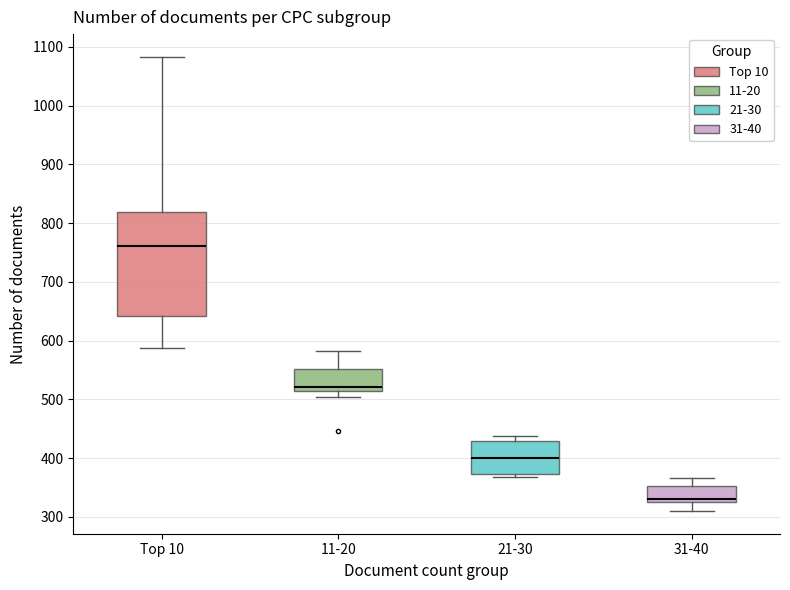

Reading left to right, read every box against the y-axis: the position of its median line, the range the box covers, and the ends of its whiskers. The values are not printed on the chart, so give them approximately, as read against the axis.

Top 10: median 760, box 640 to 820, whiskers 590 to 1080
11-20: median 520, box 510 to 550, whiskers 500 to 580
21-30: median 400, box 370 to 430, whiskers 370 (just below the box's lower edge) to 440
31-40: median 330 (just above the box's lower edge), box 330 to 350, whiskers 310 to 370